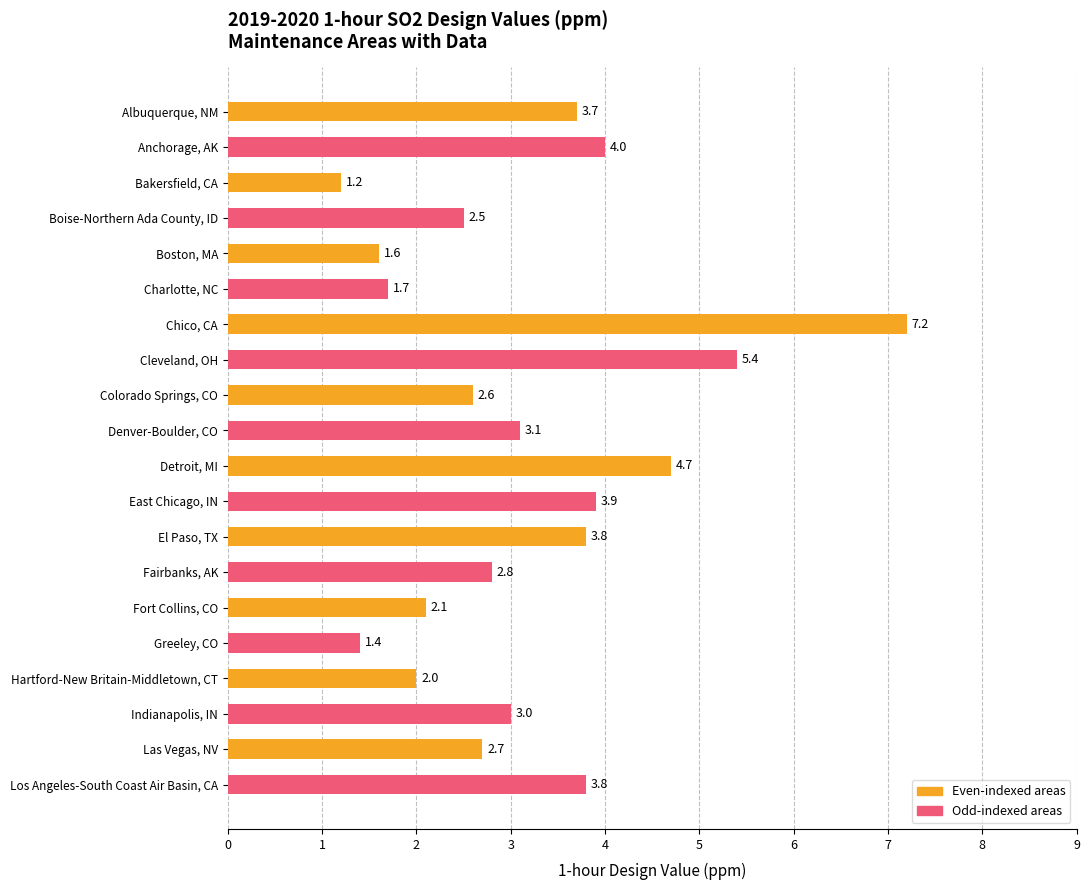

What is the greatest value displayed?

7.2